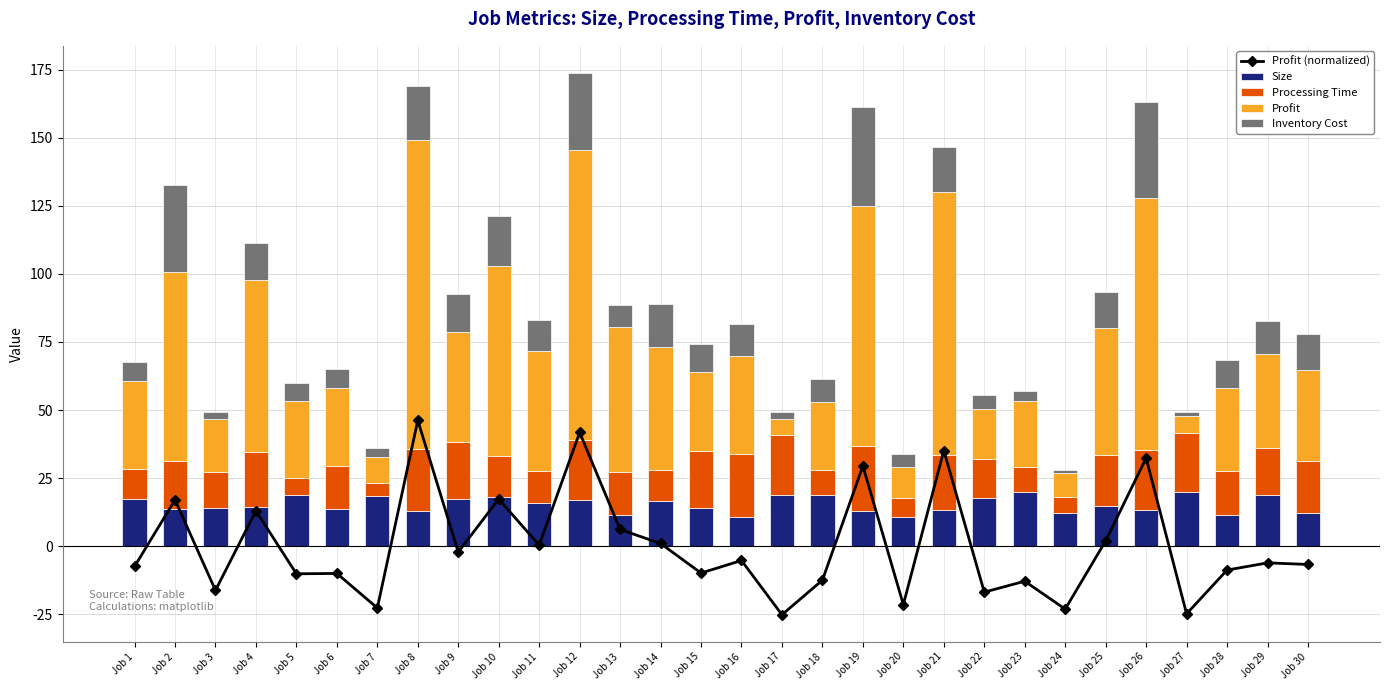

At how many categories does at least one series exceed 92?

4